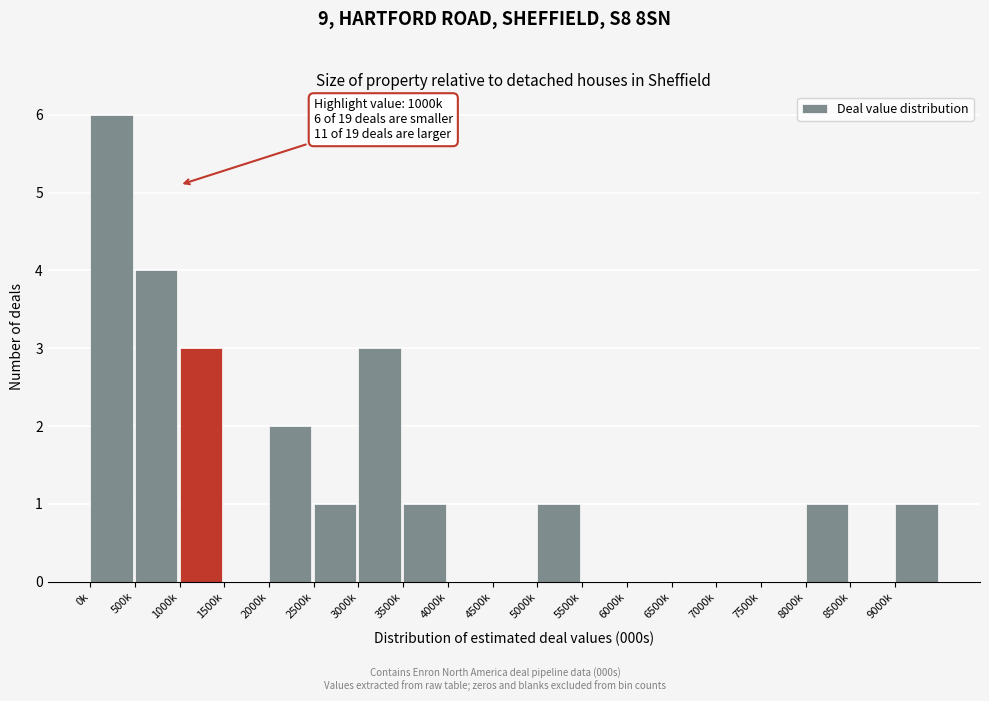

Reading right to left, extract all data points from this chart.

9000k=1	8500k=0	8000k=1	7500k=0	7000k=0	6500k=0	6000k=0	5500k=0	5000k=1	4500k=0	4000k=0	3500k=1	3000k=3	2500k=1	2000k=2	1500k=0	1000k=3	500k=4	0k=6